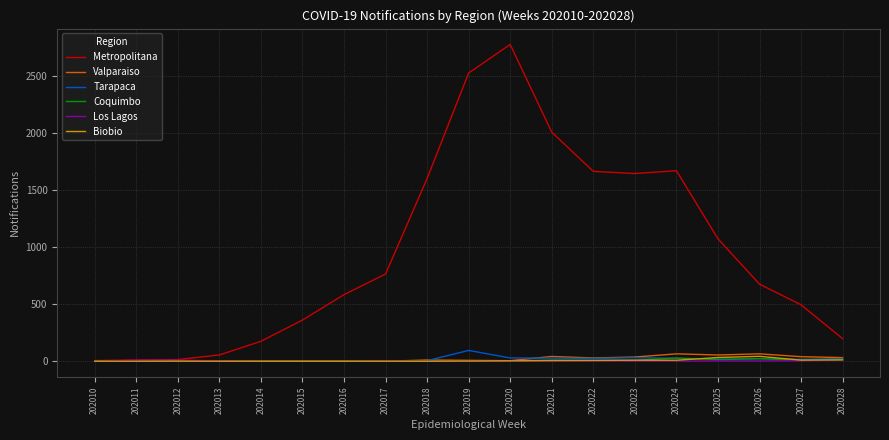

Which series has the largest range (max minus min)?

Metropolitana